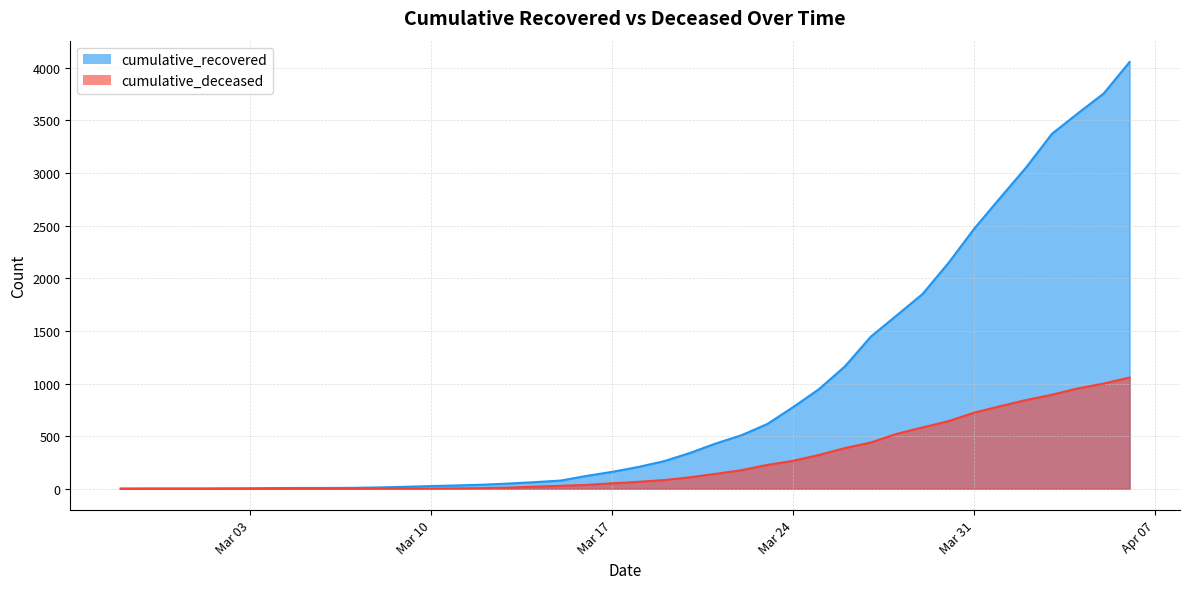

What are all the series names shown in the legend?

cumulative_recovered, cumulative_deceased